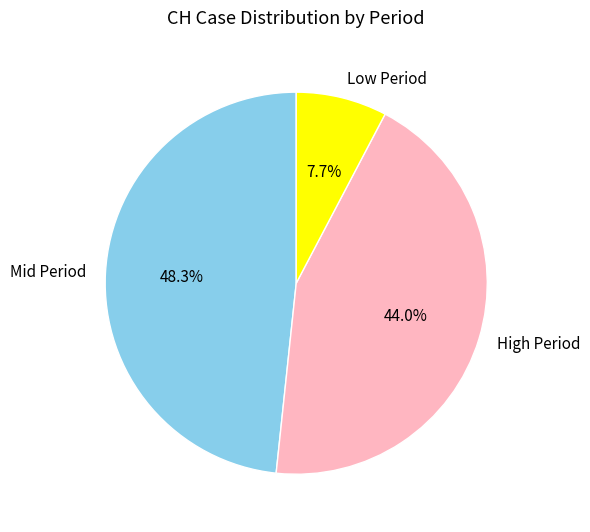

How many segments does this pie chart have?

3